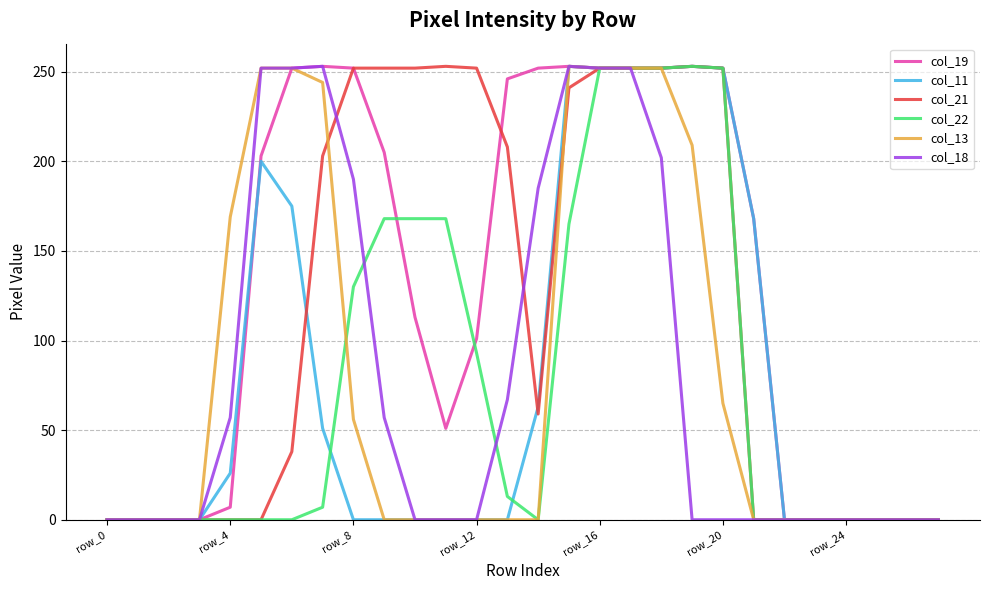

Which series has the largest total across all categories?

col_19